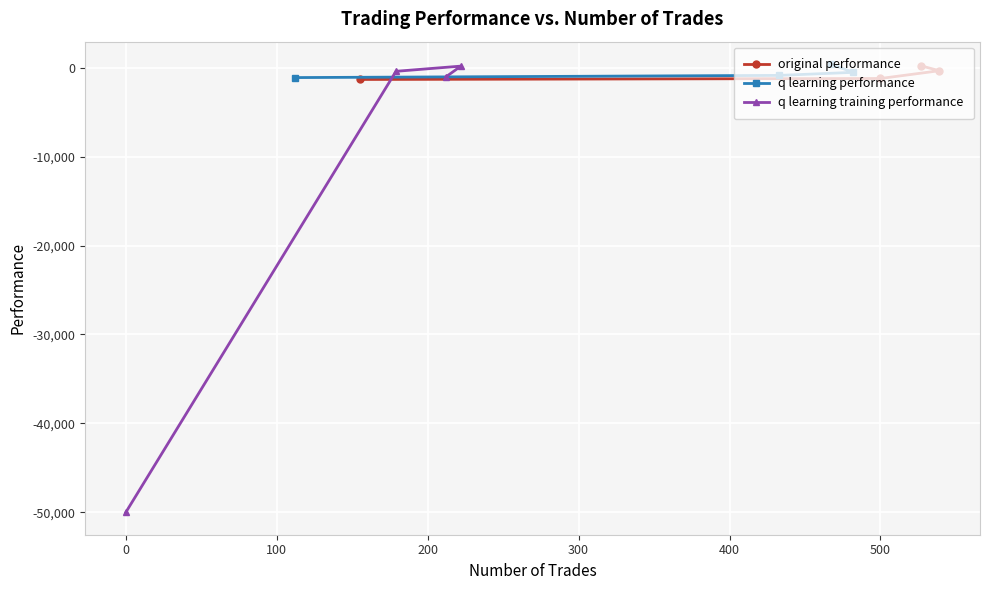

What is the value of the original performance point at the 1st from the left?

-1319.7